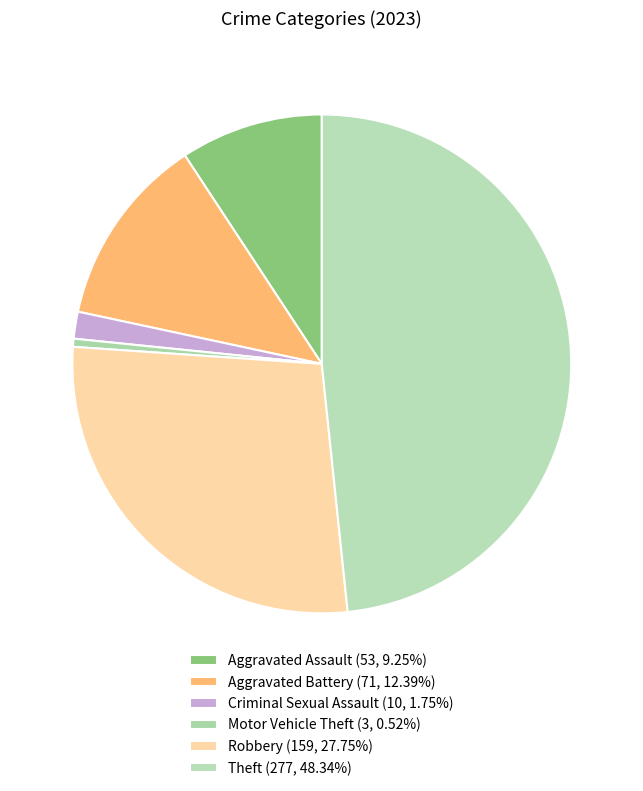

Is there a majority slice in this chart?

No